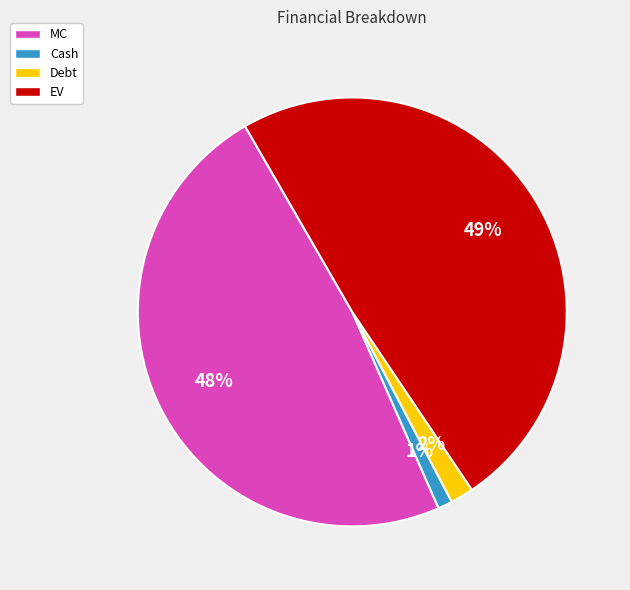

To the nearest percent, what percentage of the pie is Debt?

2%